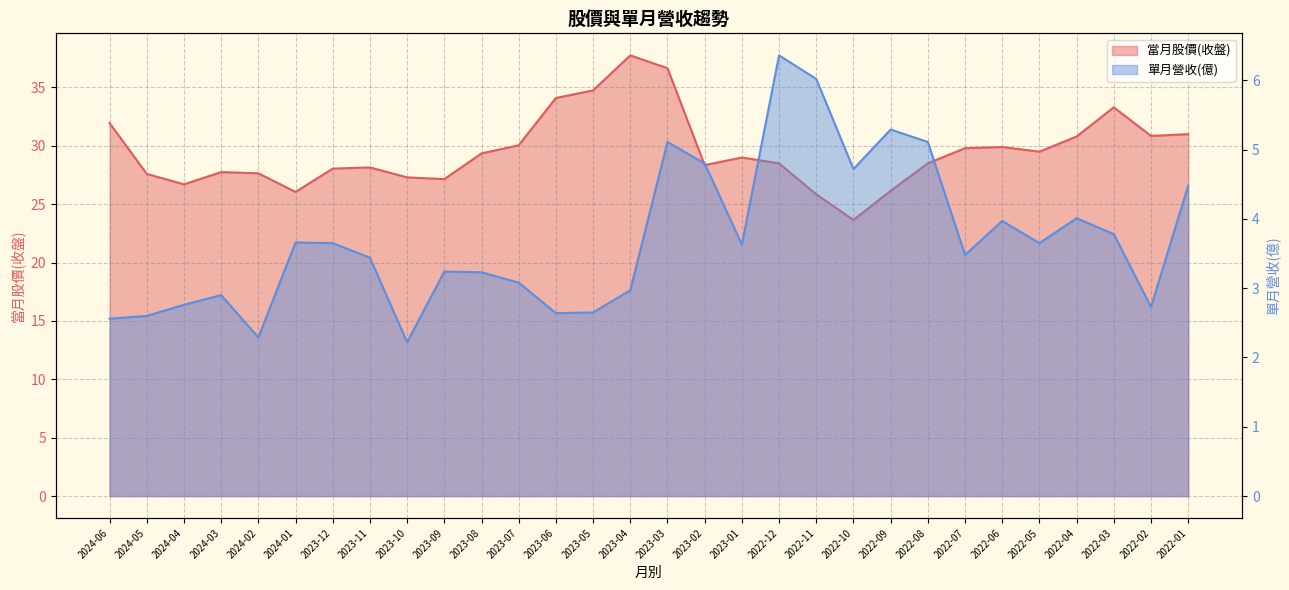

Where is 單月營收(億) (line) nearest to the value 4?

2022-04